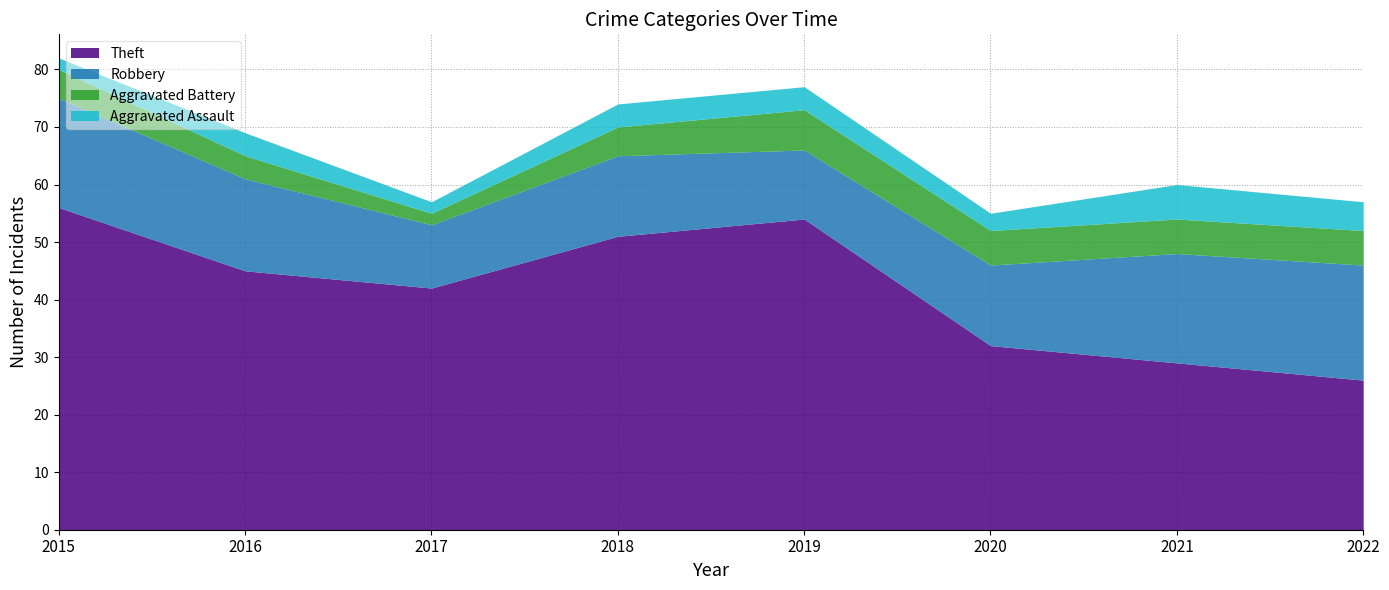

What are all the series names shown in the legend?

Theft, Robbery, Aggravated Battery, Aggravated Assault